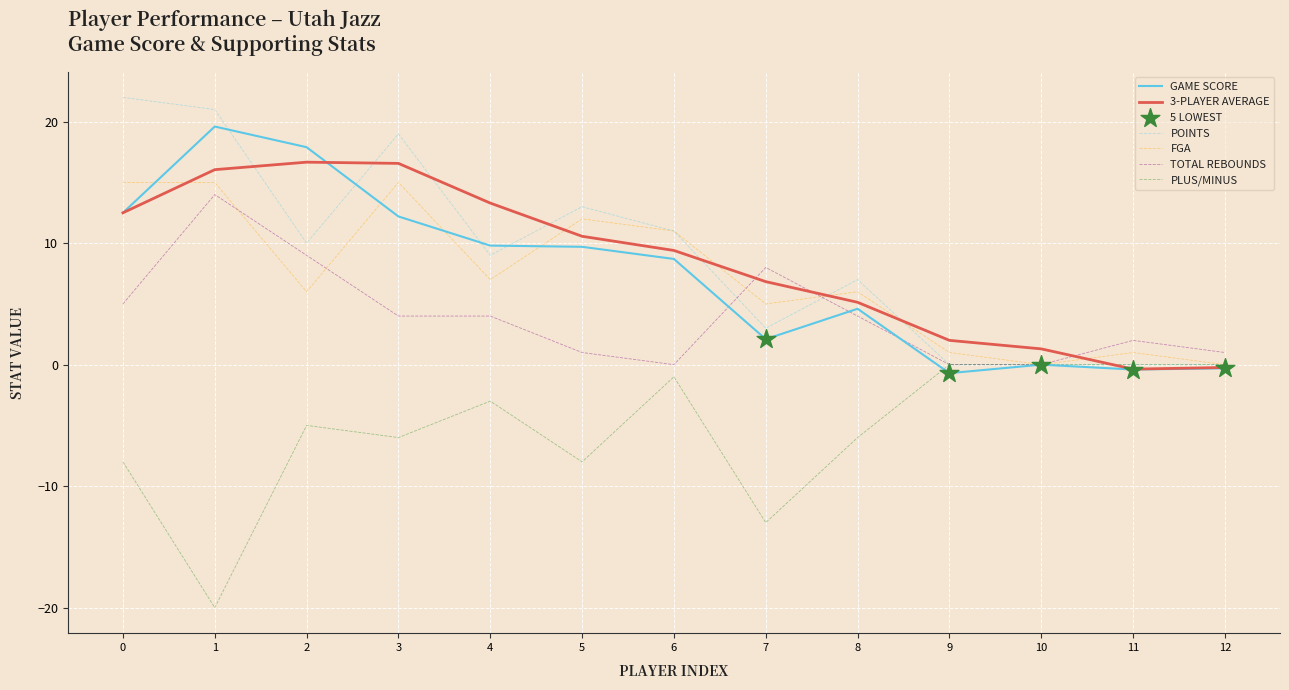

Is the value of PLUS/MINUS at 3 greater than the value of TOTAL REBOUNDS at 12?

No